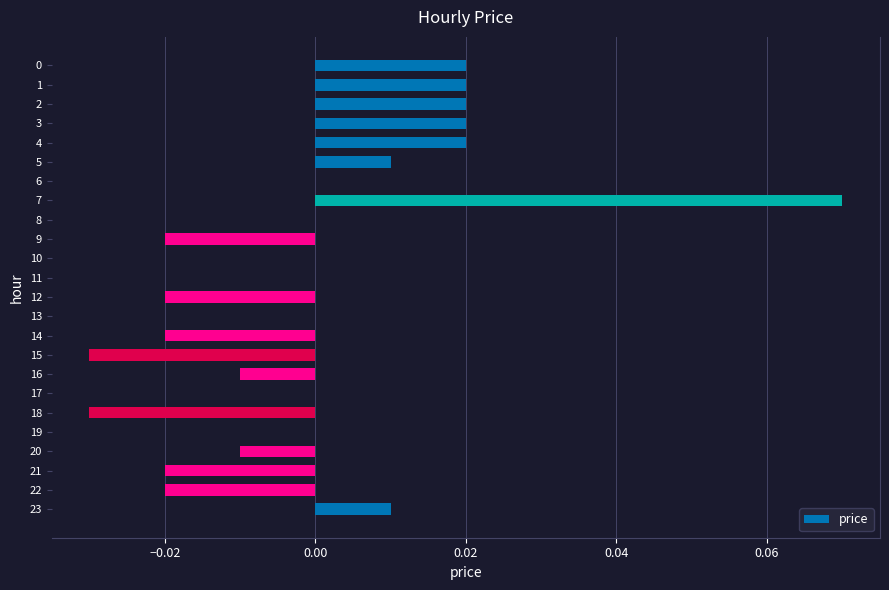

Between 7 and 17, which is larger?

7